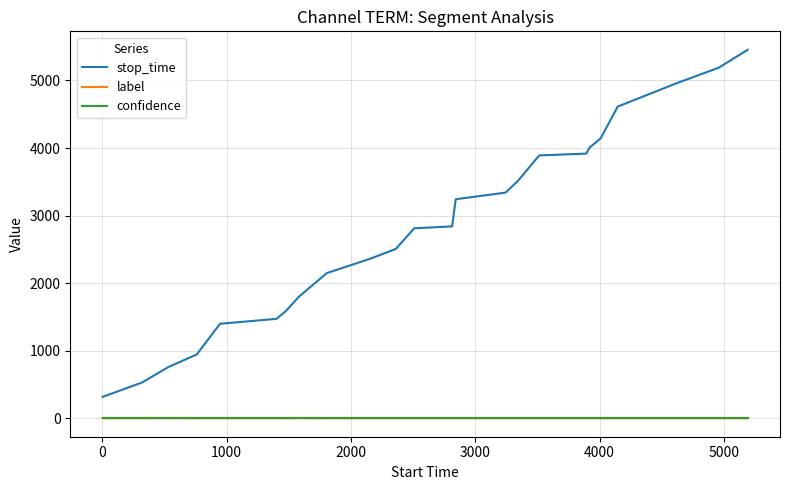

True or false: label and stop_time intersect in this chart.

False